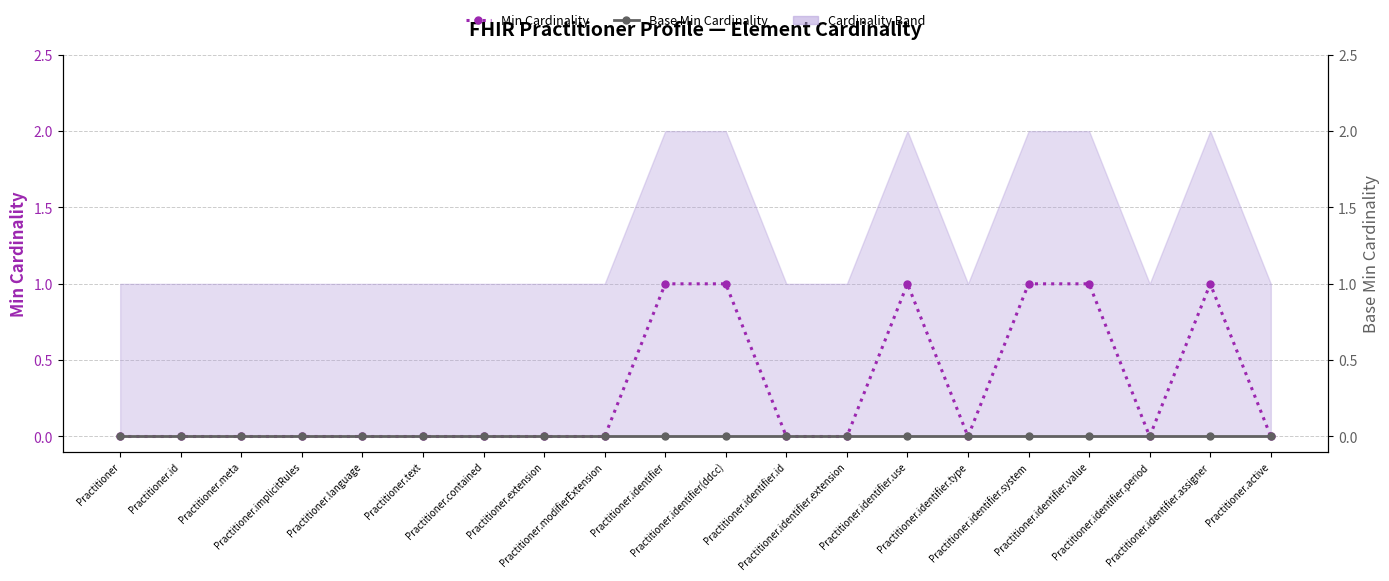

The Min Cardinality series shows 0 at Practitioner.contained. True or false?

True